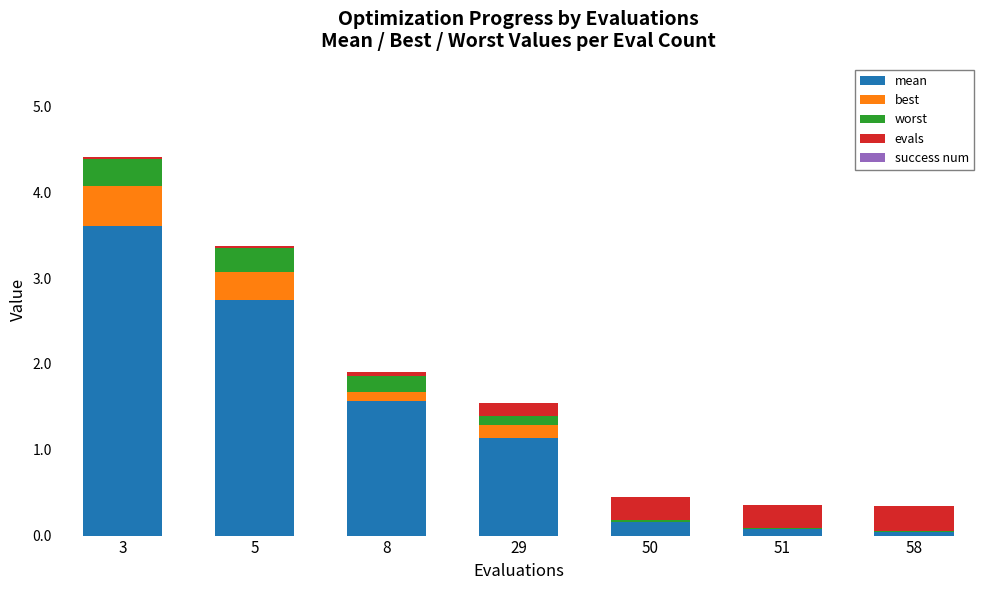

How many categories are shown in the chart?

7